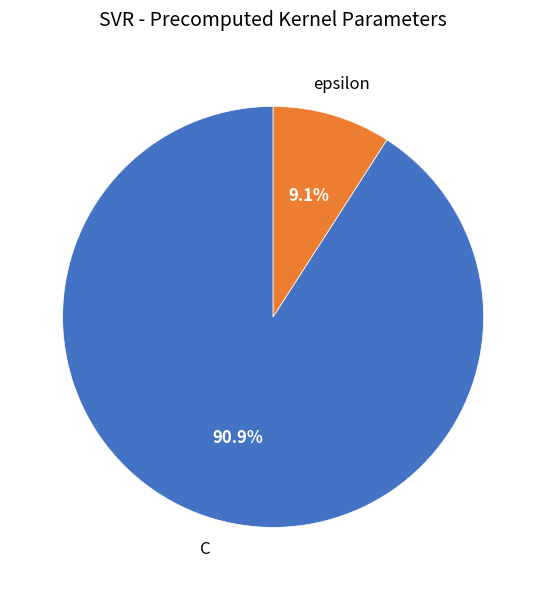

Is there any slice that represents more than half of the pie?

Yes